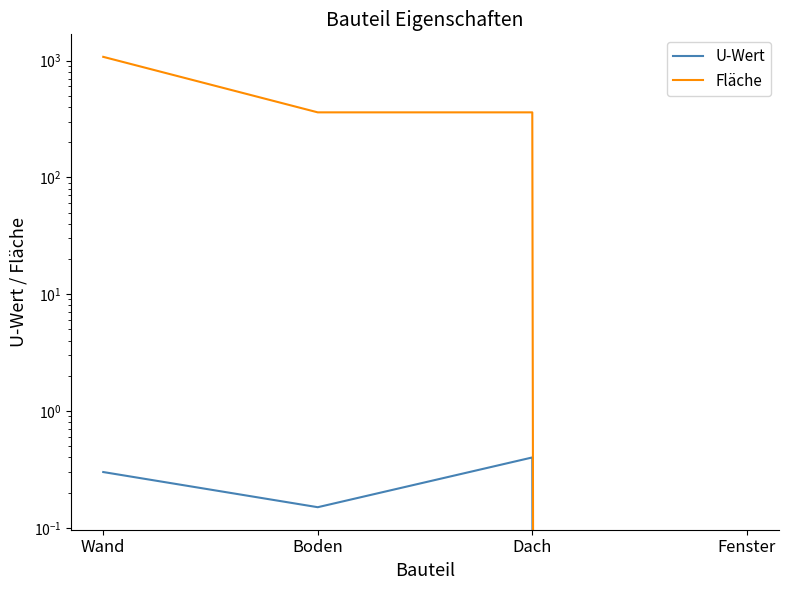

How many U-Wert values are between 0 and 1?

4